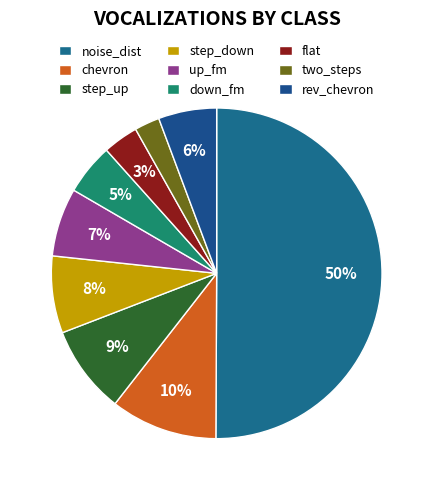

What percentage is NOT represented by step_down?

92.5%